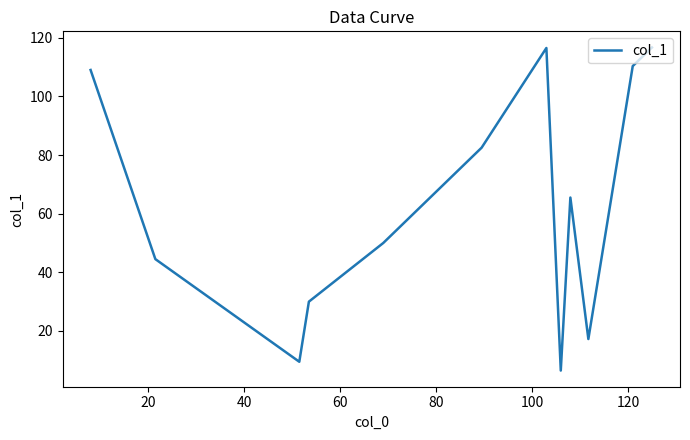

Count the number of categories in the chart.

12